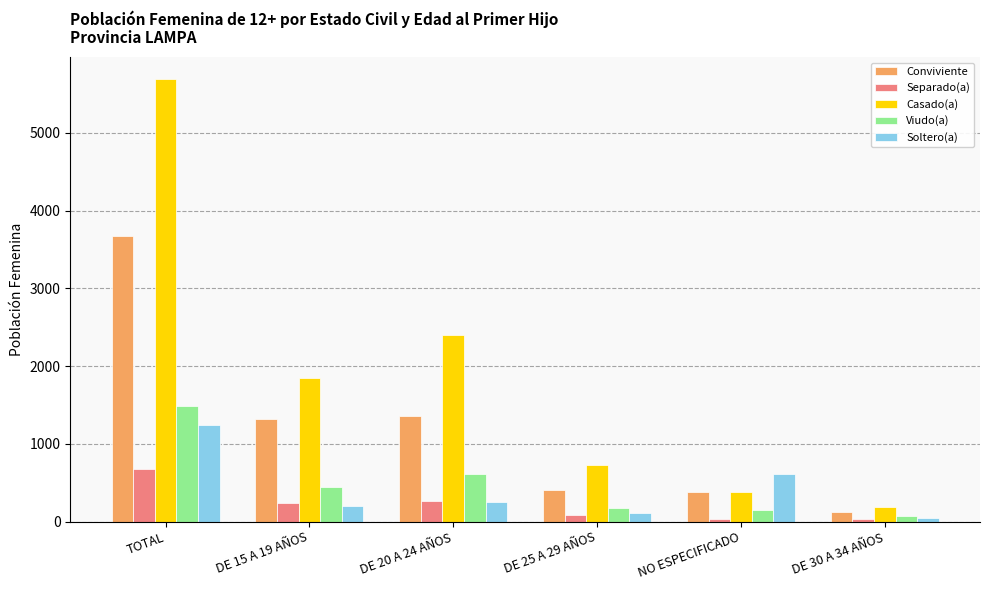

Where is Casado(a) nearest to the value 2937?

DE 20 A 24 AÑOS